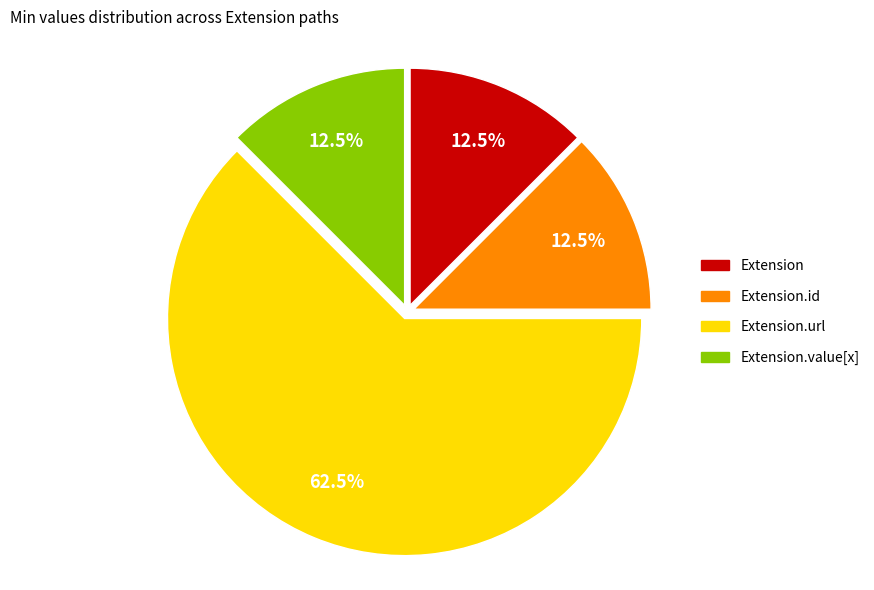

Is there a majority slice in this chart?

Yes